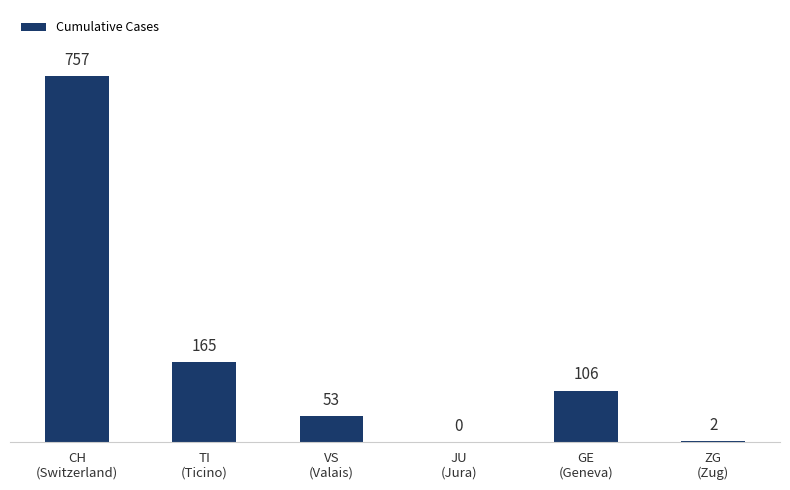

What is the difference between the values at TI
(Ticino) and JU
(Jura)?

165